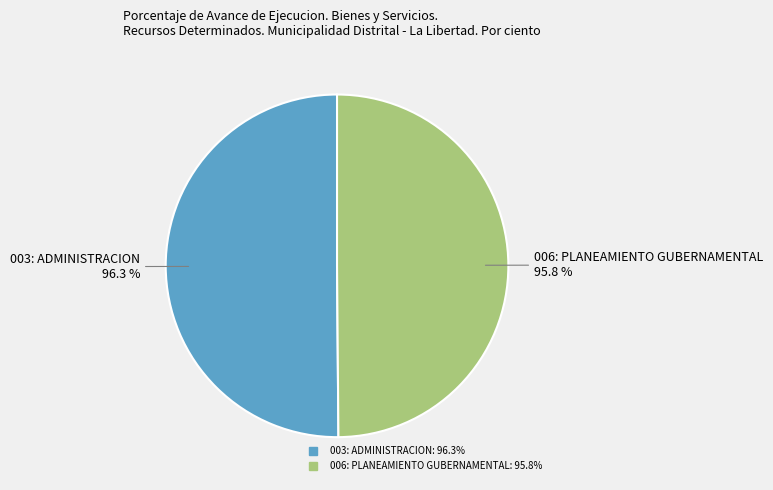

Which slice represents more than half of the pie?

003: ADMINISTRACION